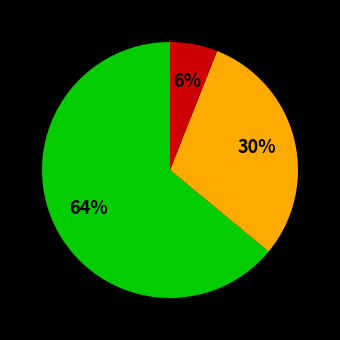

To the nearest percent, what is the difference between the largest and smallest slice percentages?

58%